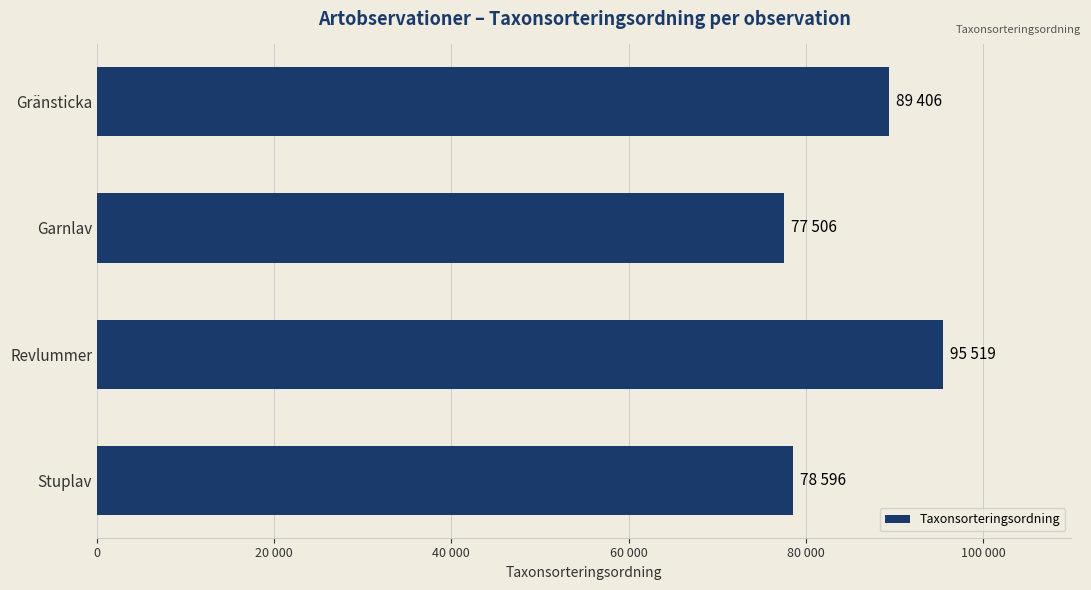

Are the bars horizontal?

Yes